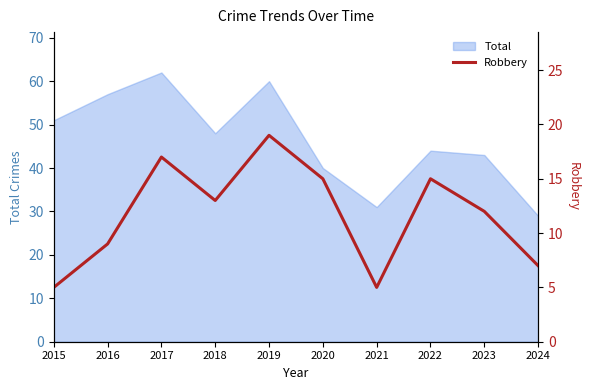

How many interior local peaks (higher than both neighbors) does the data have?

3